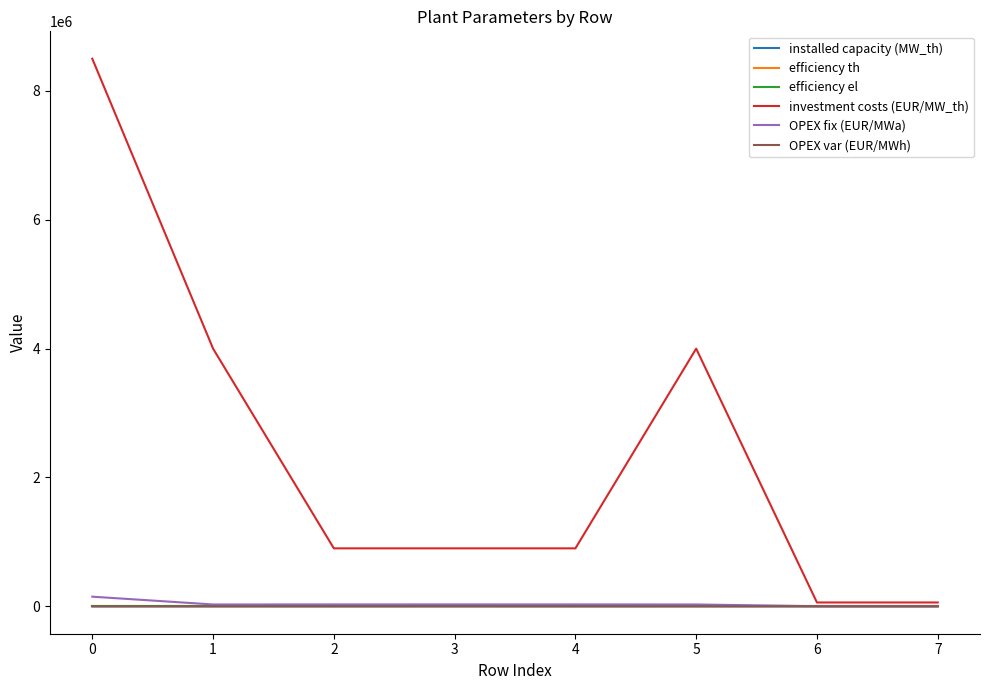

Which series has the largest total across all categories?

investment costs (EUR/MW_th)